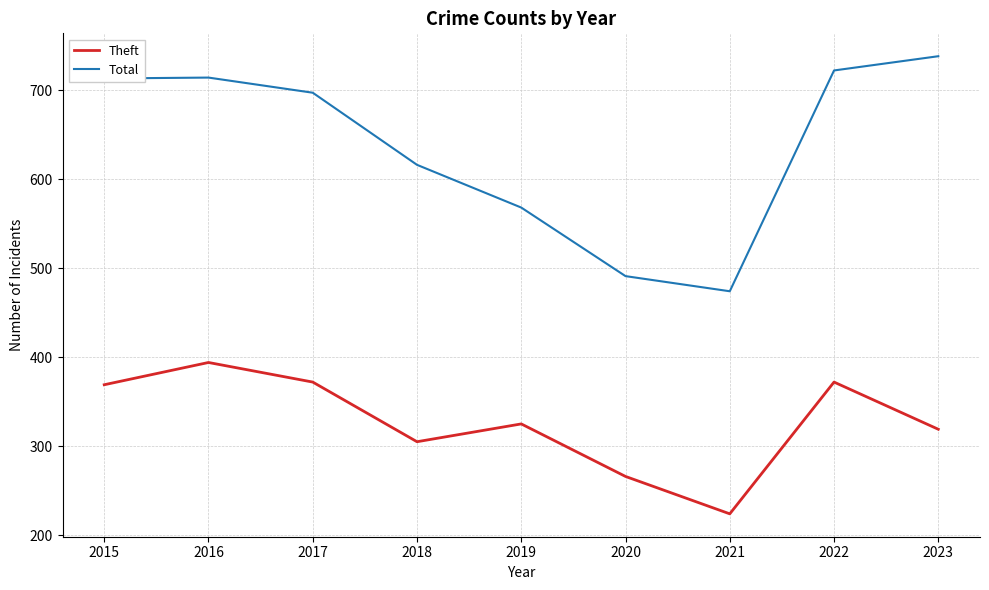

What are all the series names shown in the legend?

Theft, Total